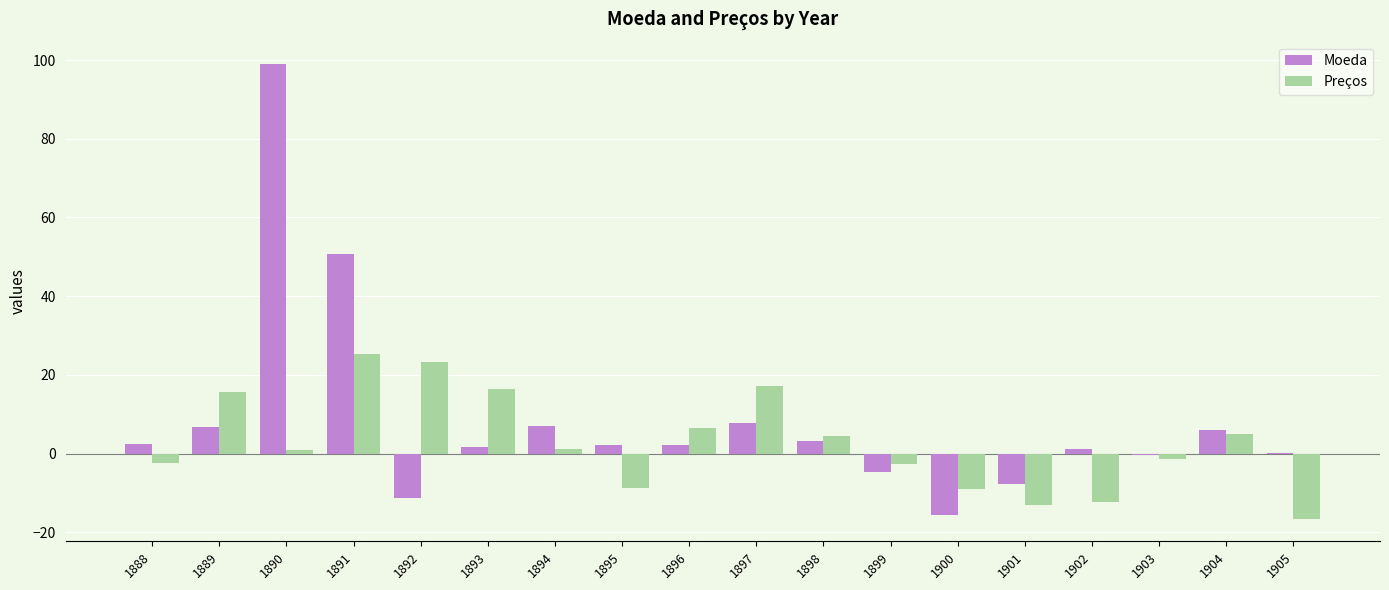

Between 1892 and 1901, which series saw the biggest shift?

Preços